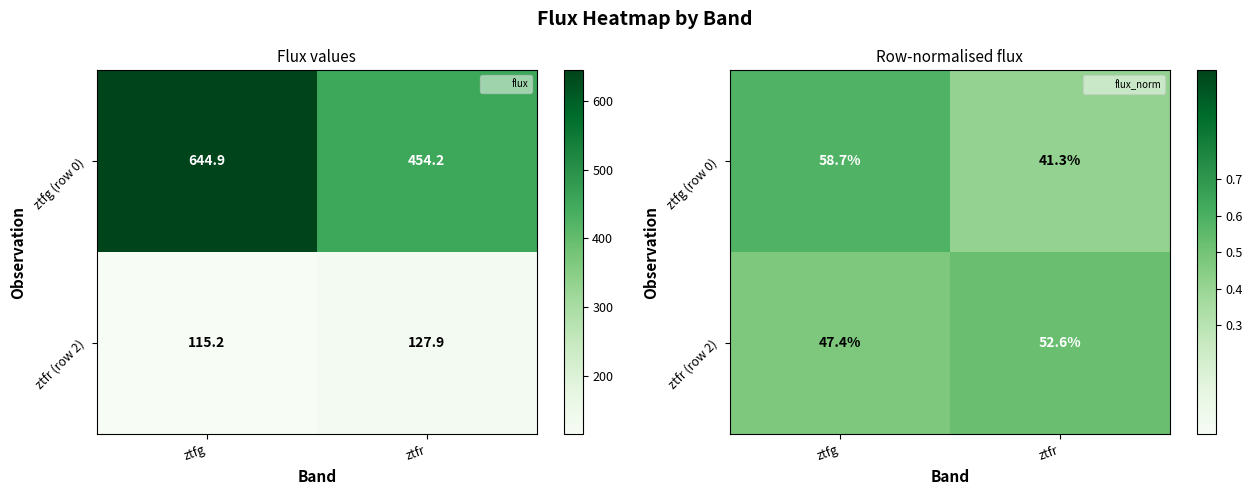

What is the difference between the ztfg (row 0) values at ztfr and ztfg?

0.2